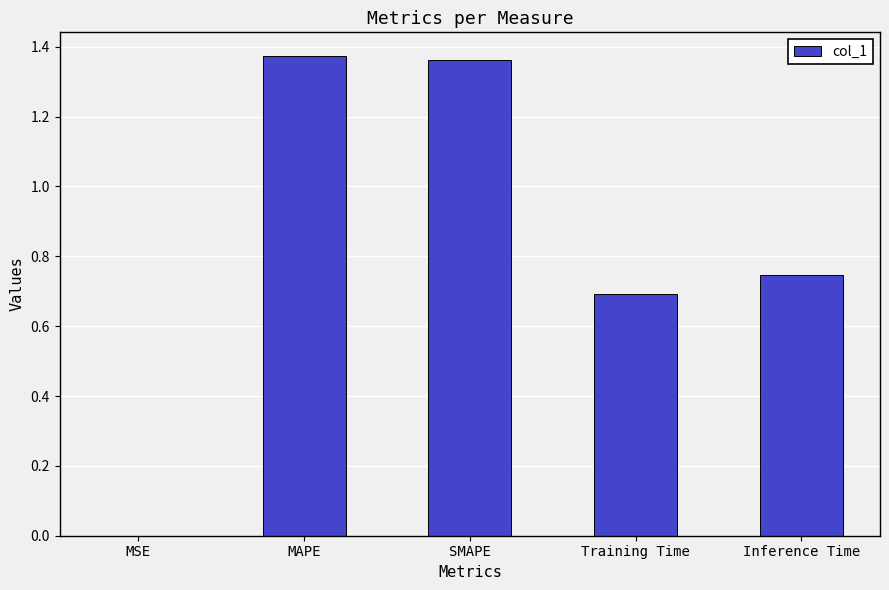

The chart shows a value of 0.7 at Training Time. True or false?

True